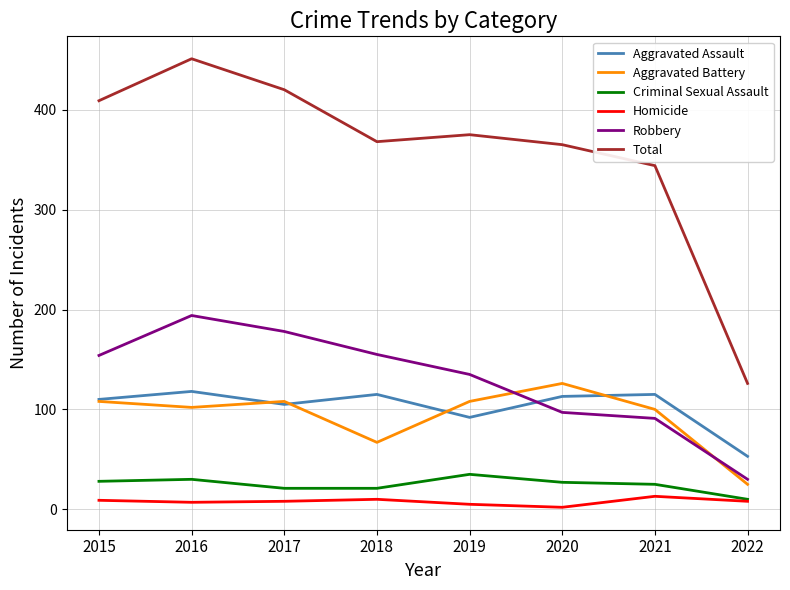

How many lines are shown in the chart?

6